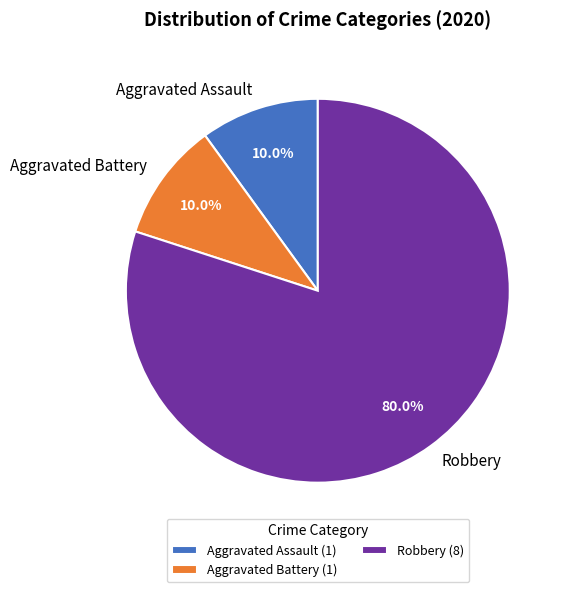

How many segments does this pie chart have?

3